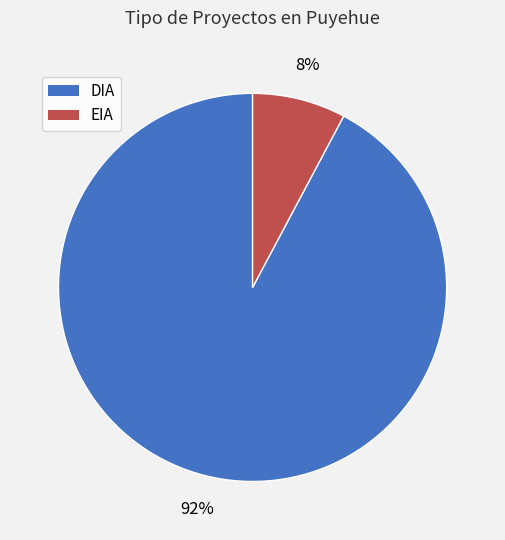

What is the smallest slice in the pie chart?

EIA